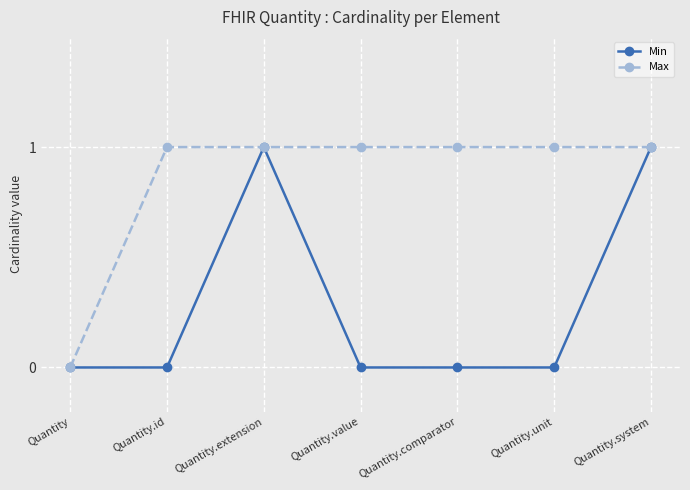

Rank the series at Quantity.unit from lowest to highest value.

Min, Max